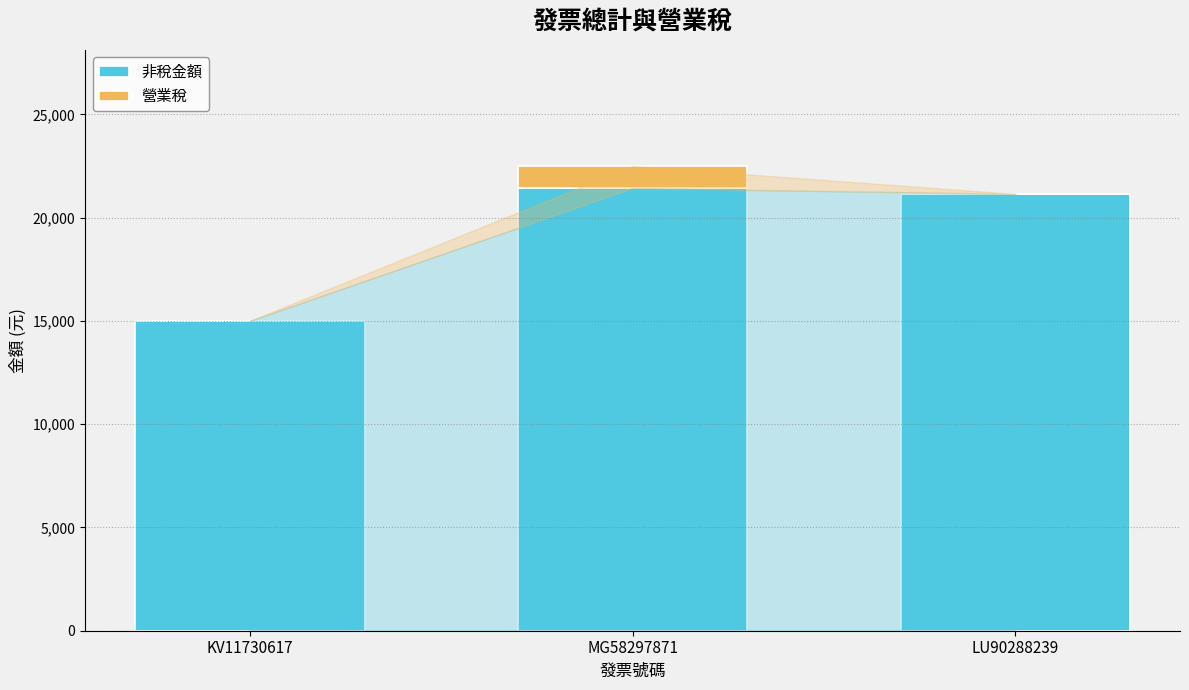

At which category is the sum across all series the highest?

MG58297871